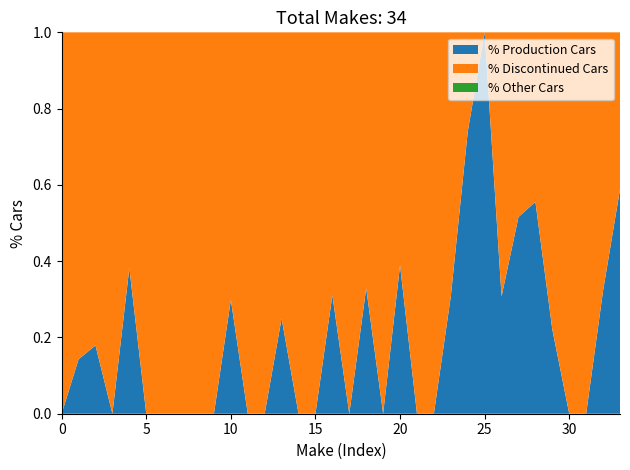

Reading left to right, what are all the values shown in this chart?

Production: 0	2	12	0	47	0	0	0	0	0	20	0	0	5	0	0	41	0	52	0	128	0	0	16	34	52	4	49	10	55	0	0	125	10
Discontinued: 7	12	55	18	76	1	1	159	4	13	47	1	4	15	56	14	91	28	106	1	201	10	11	36	12	0	9	46	8	194	12	3	262	7